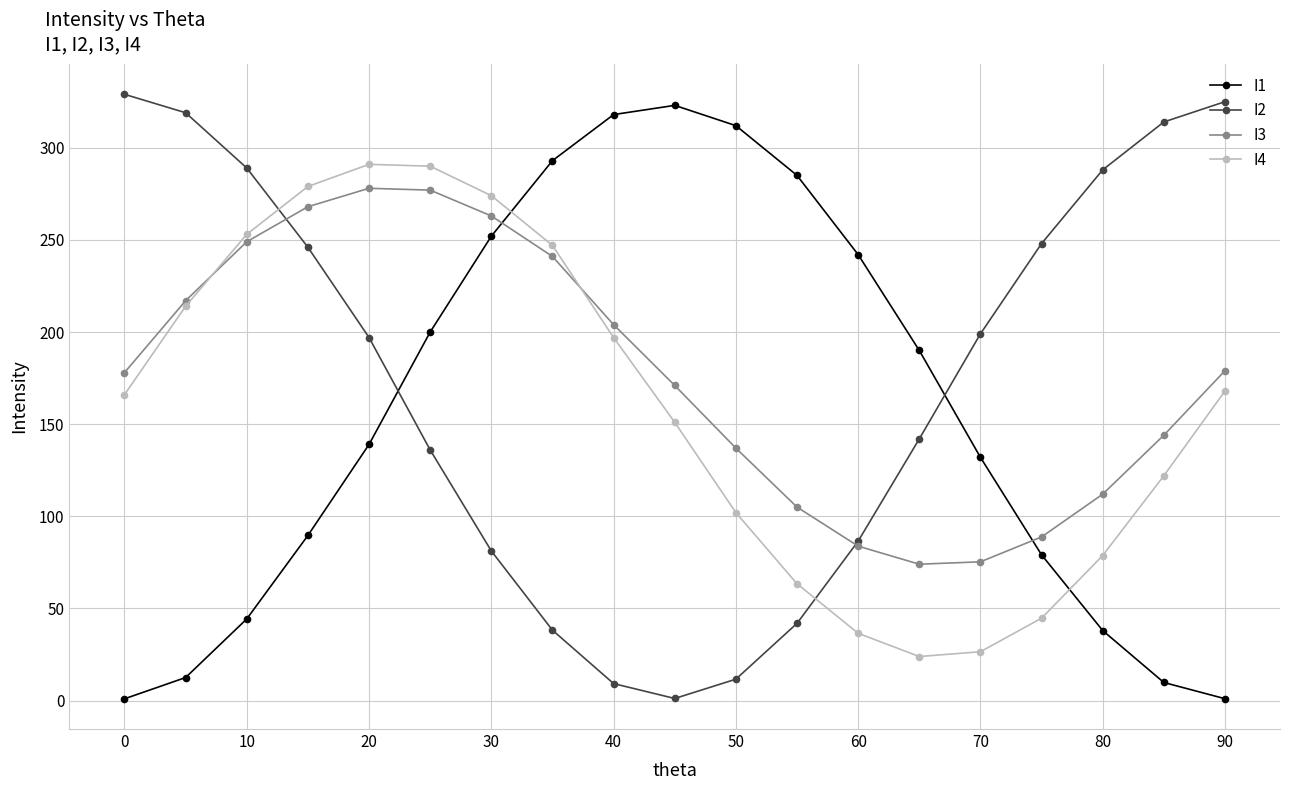

List the series in order of their peak value, lowest first.

I3, I4, I1, I2